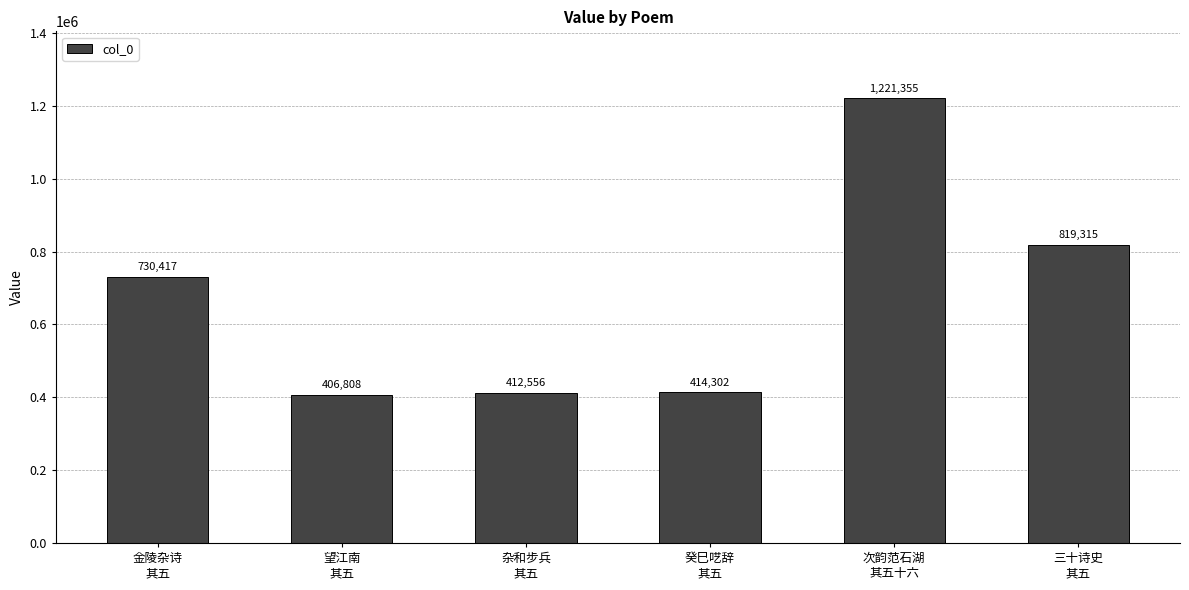

What is the label of the 3rd bar from the left?

杂和步兵
其五